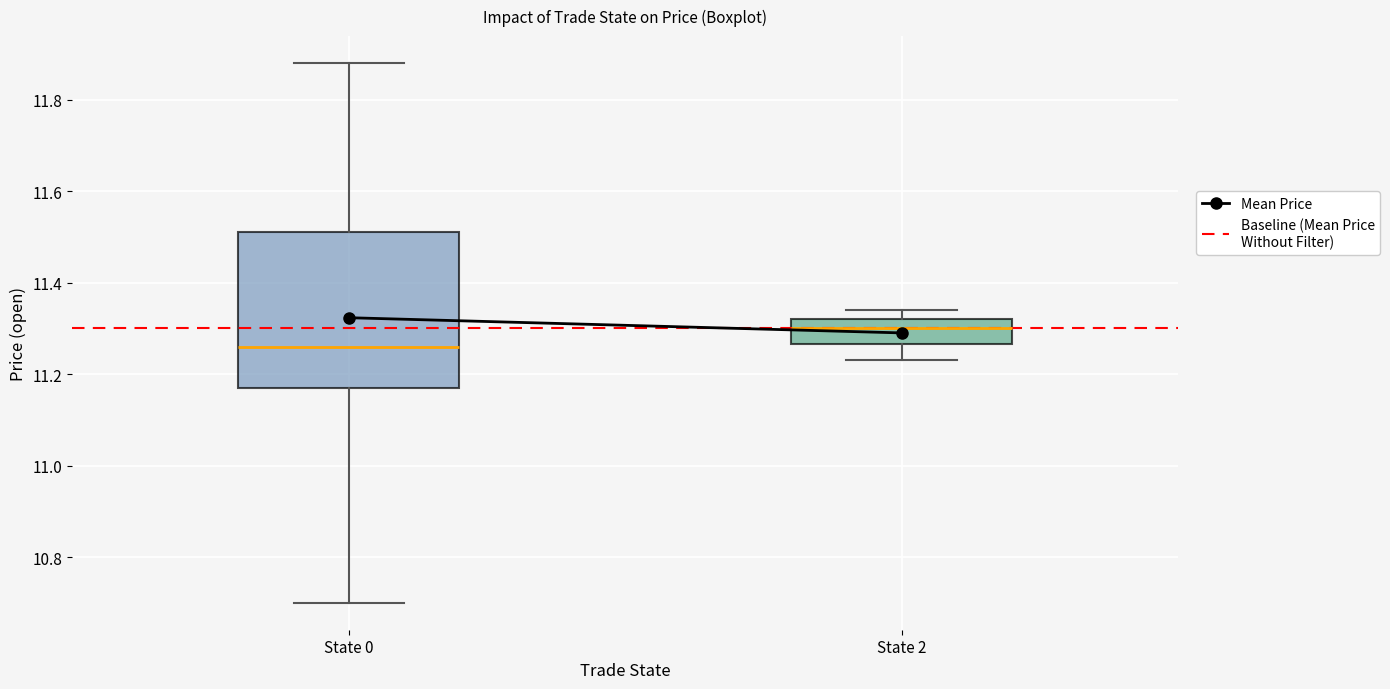

Which box's median line is the lowest?

State 0